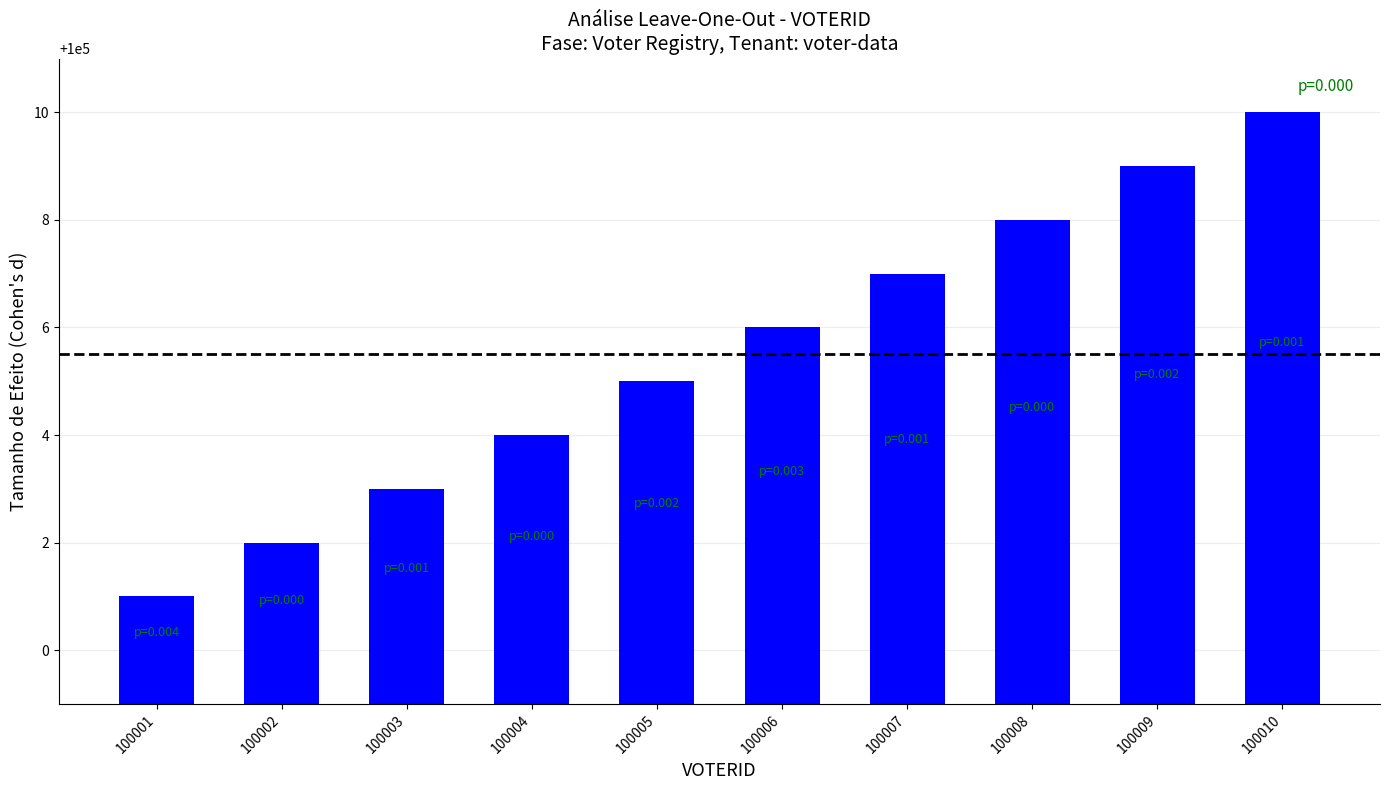

Is it true that the value at 100010 is 100010?

True